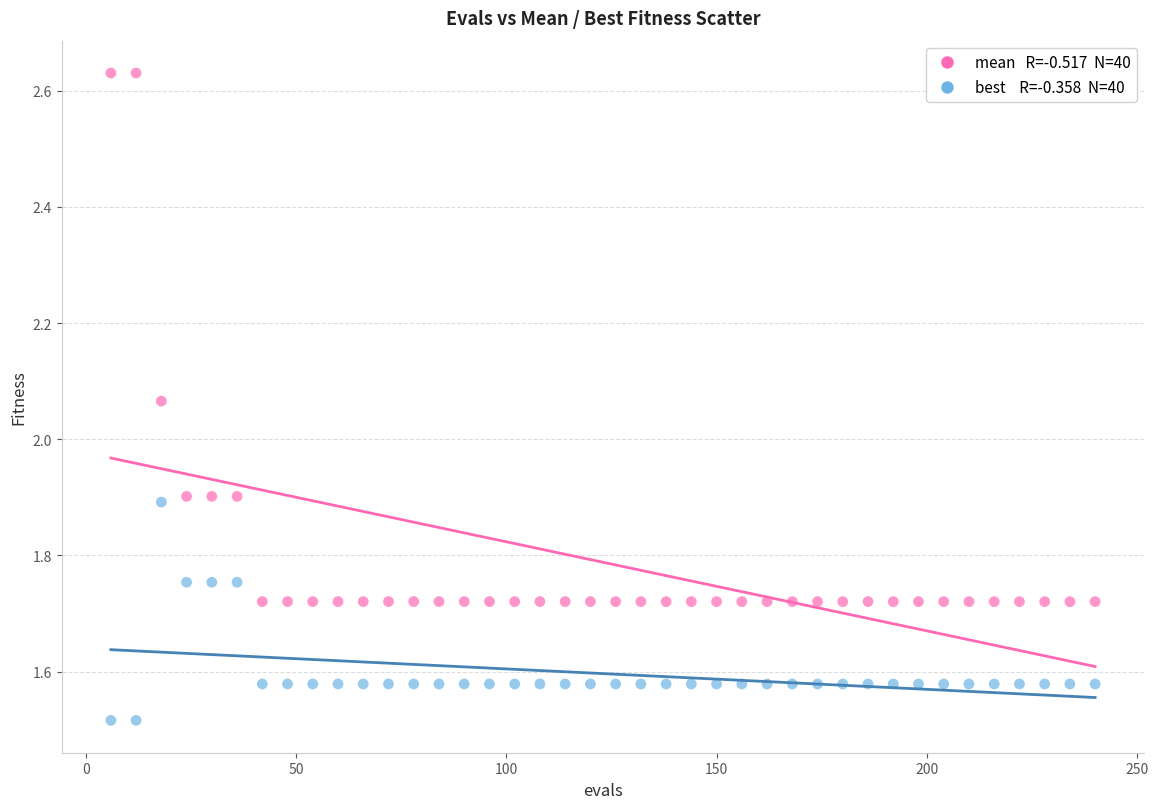

Across all data points, what is the range of X values (max minus min)?

234.0